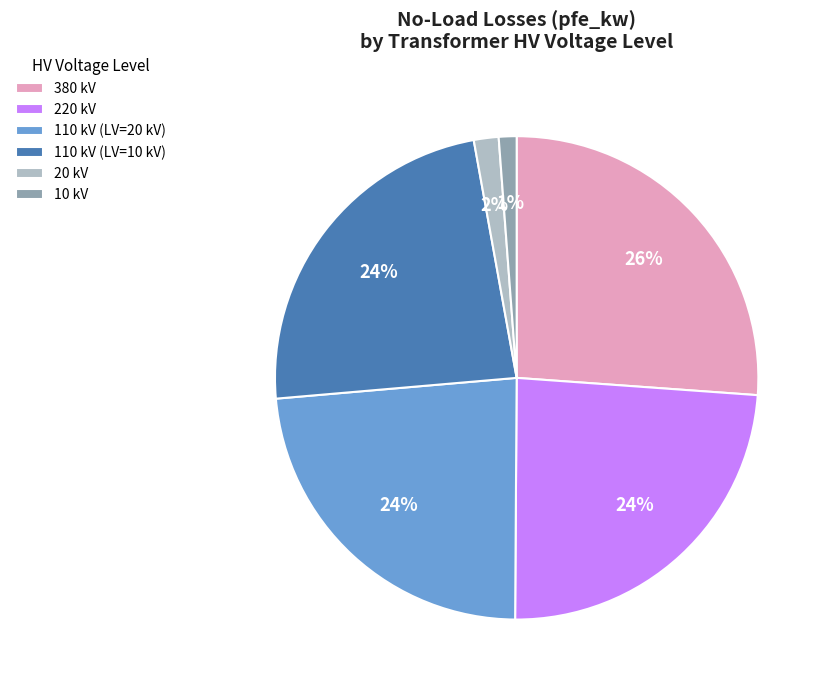

Is there any slice that represents more than half of the pie?

No